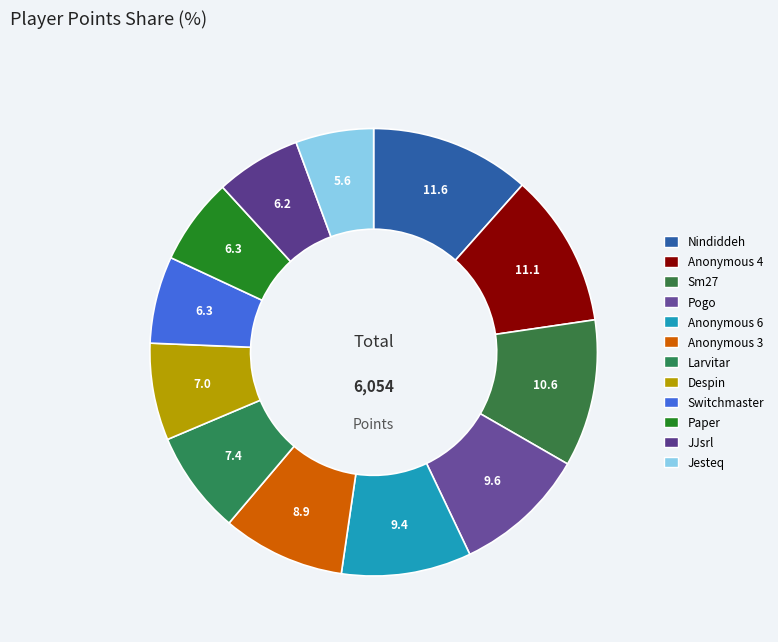

How many slices are in this pie chart?

12